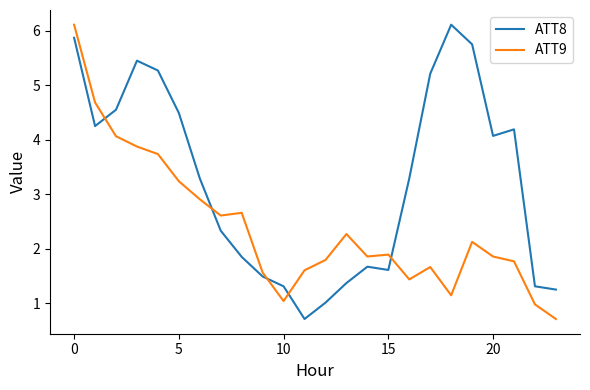

True or false: ATT8 and ATT9 intersect in this chart.

True